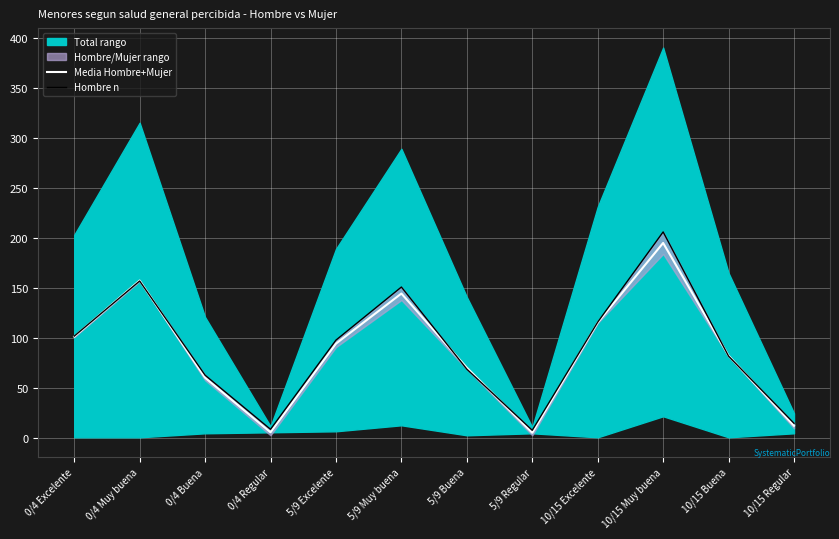

How many interior local peaks does the Hombre n series have?

3